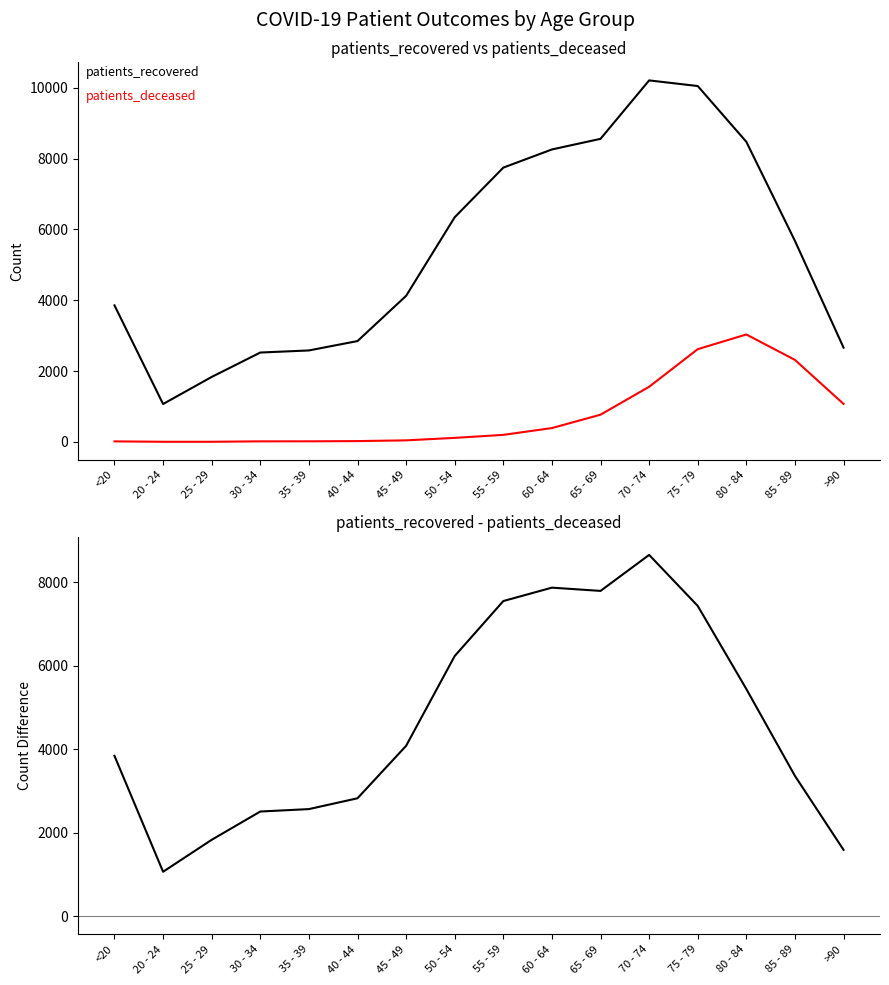

How many lines are shown in the chart?

3